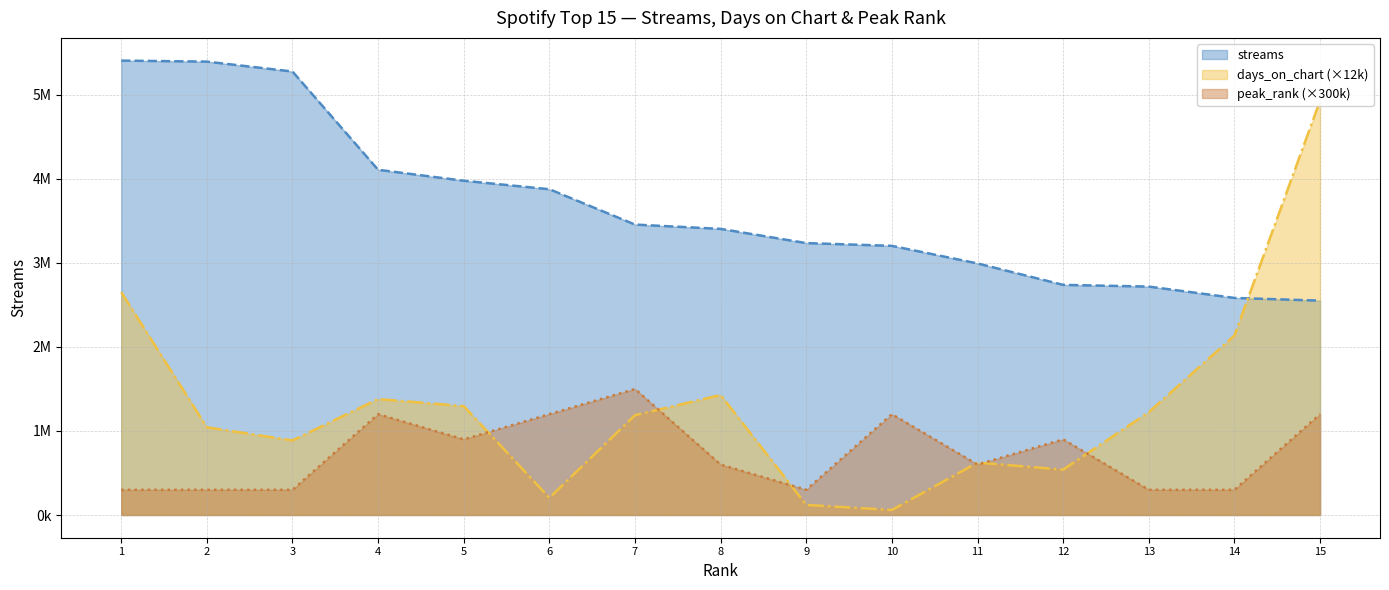

At which category is the sum across all series the highest?

15